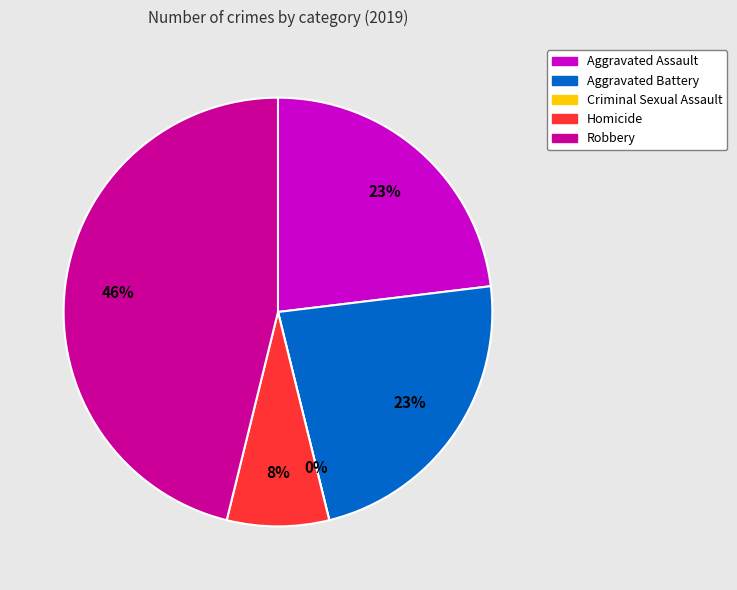

How many slices are in this pie chart?

5